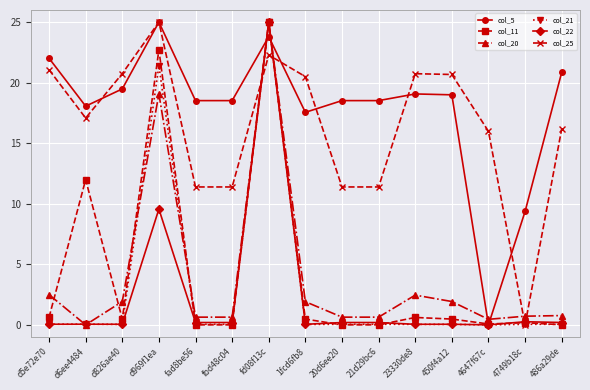

The col_11 series shows 0.5 at 450f4a12. True or false?

True